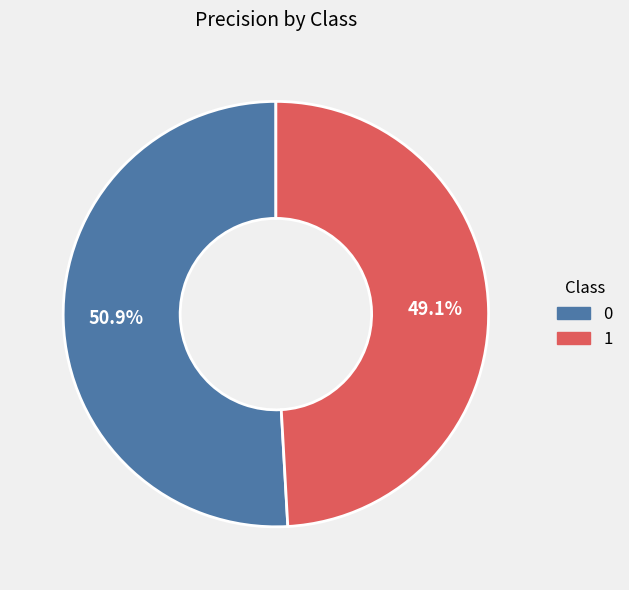

Count the number of slices in the pie.

2